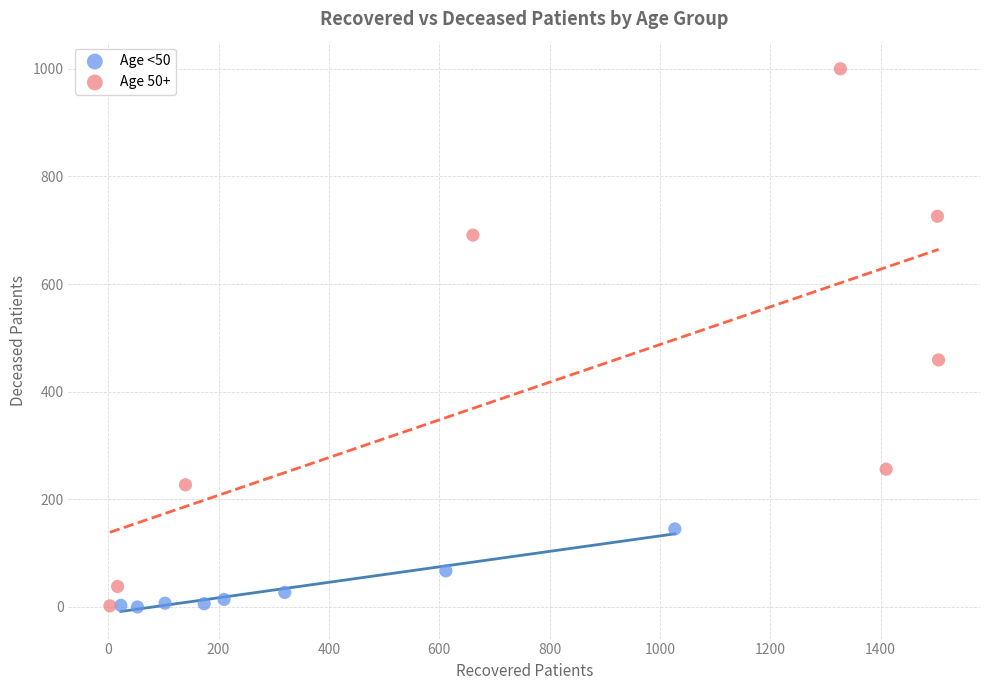

Which series has the widest spread of Y values?

Age 50+